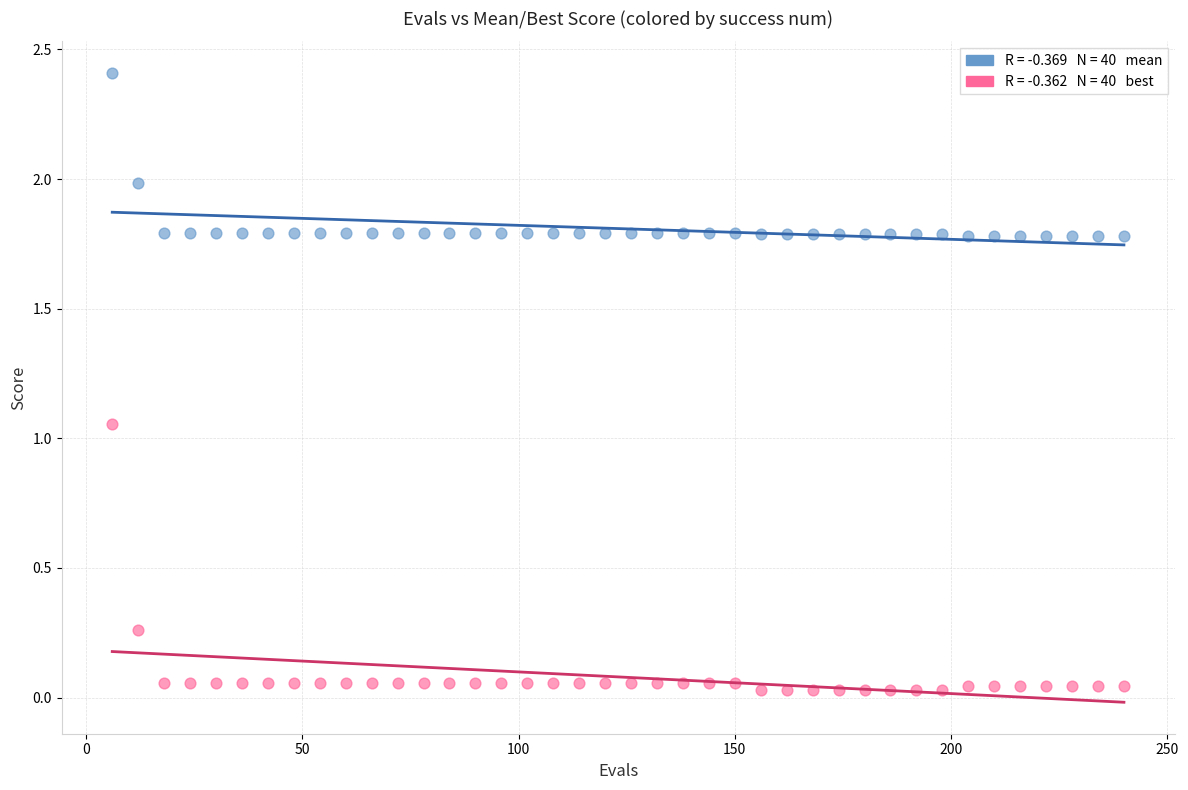

Across all data points, what is the range of Y values (max minus min)?

2.4